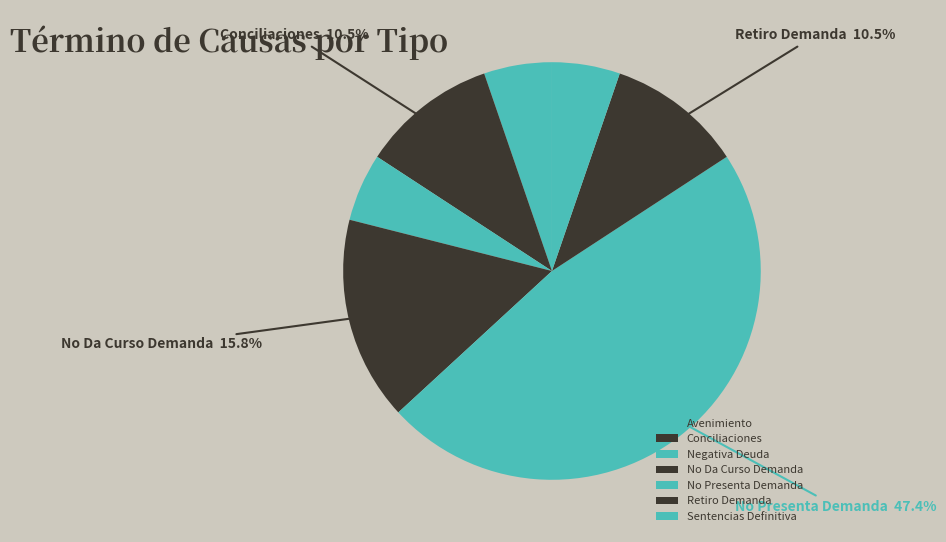

Is it true that Avenimiento is 10% of the pie?

False